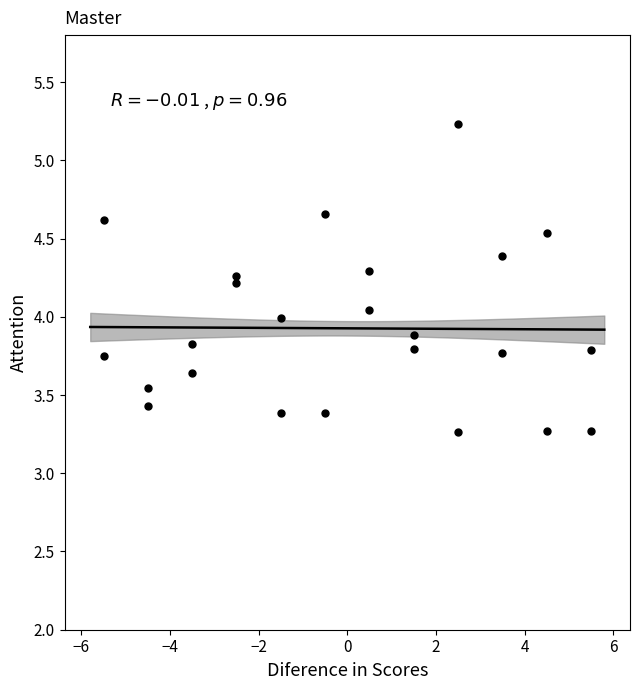

What is the range of Y values (max minus min)?

2.0